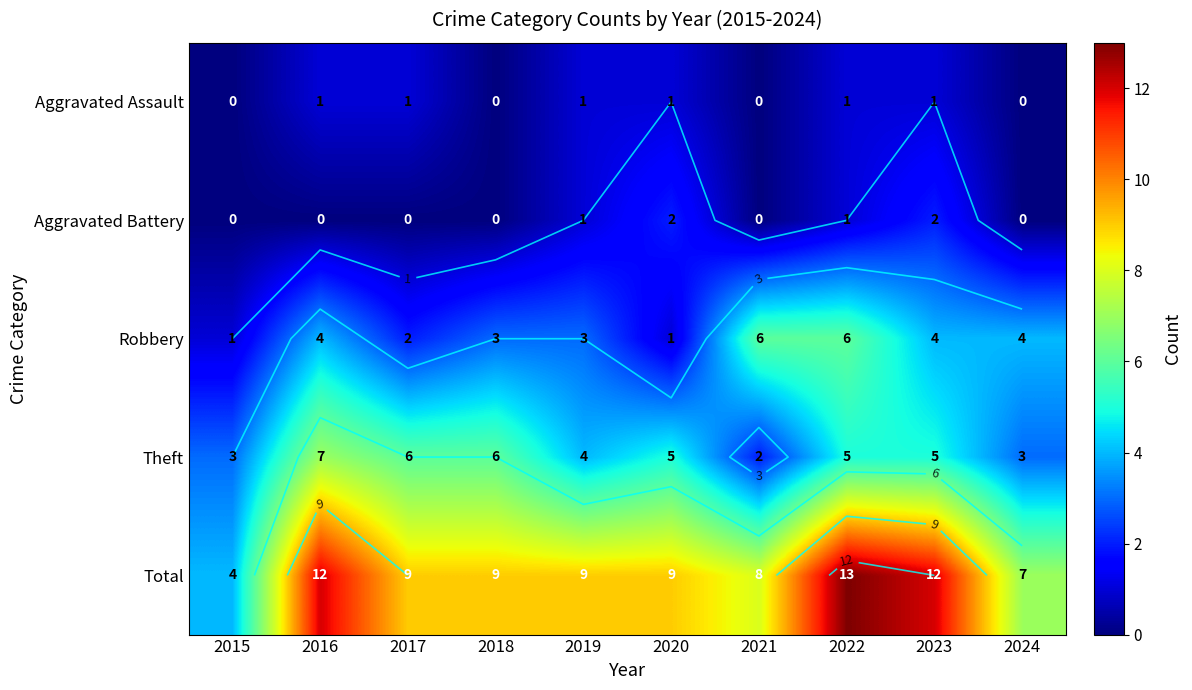

At which category is the sum across all series the highest?

2022